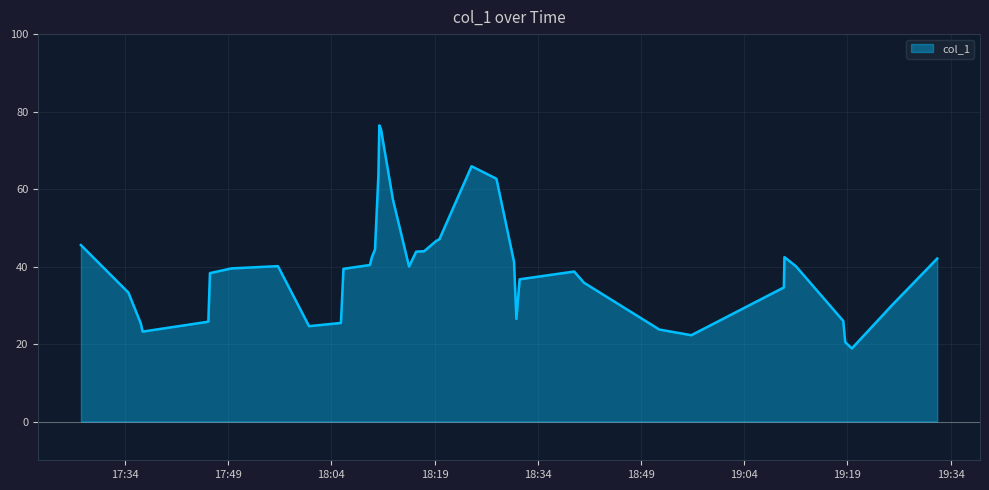

How many lines are shown in the chart?

1